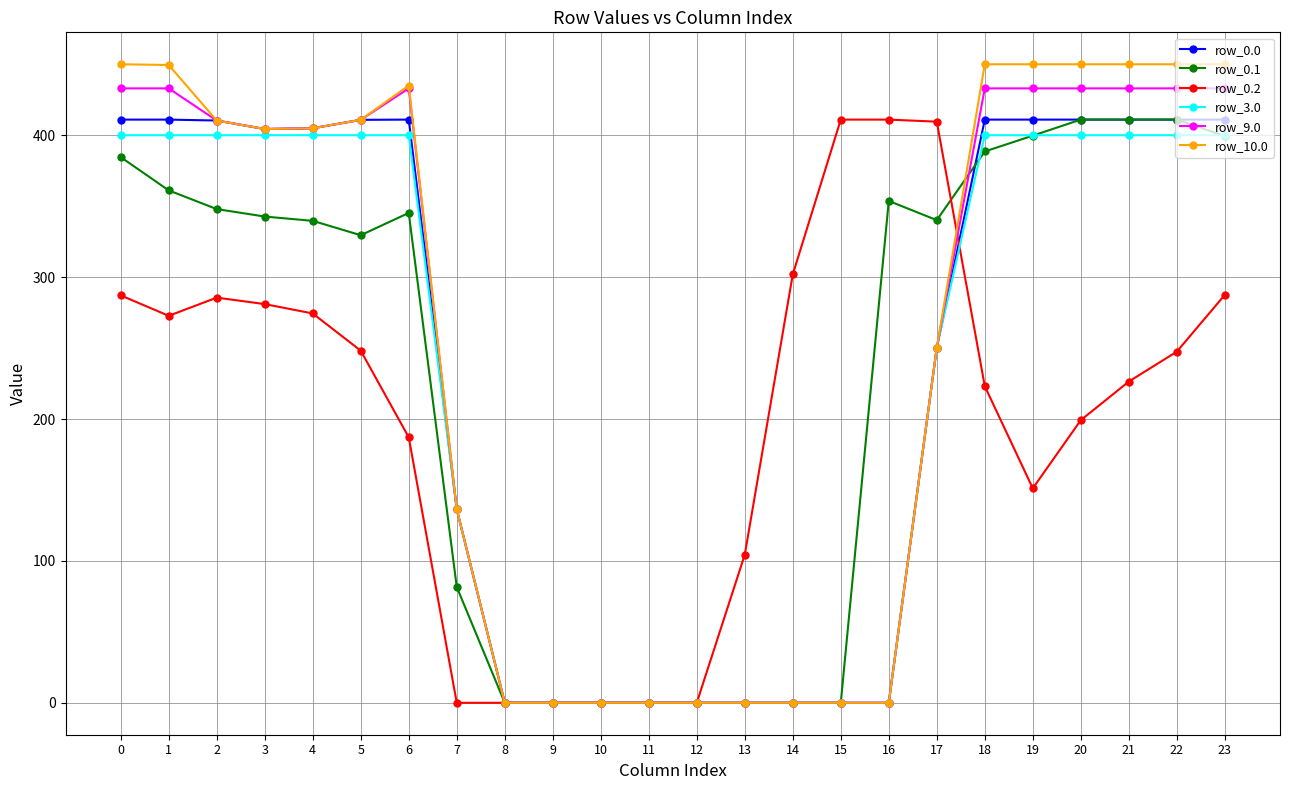

Is the value of row_10.0 at 23 greater than the value of row_0.2 at 17?

Yes